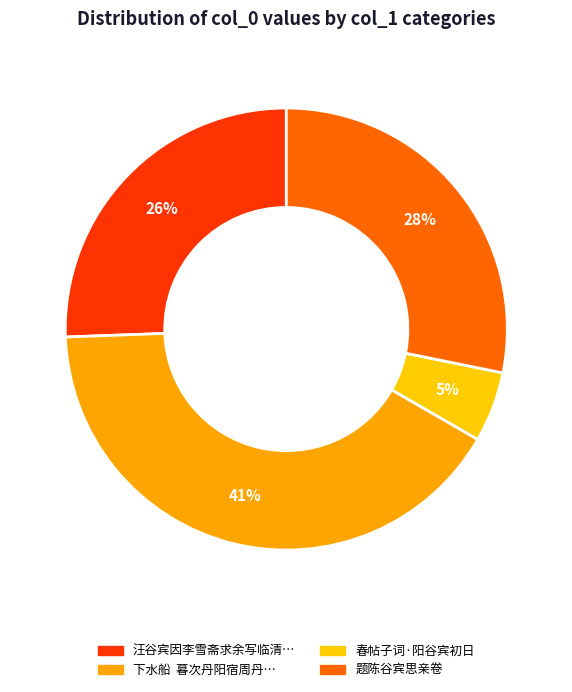

How many segments does this pie chart have?

4